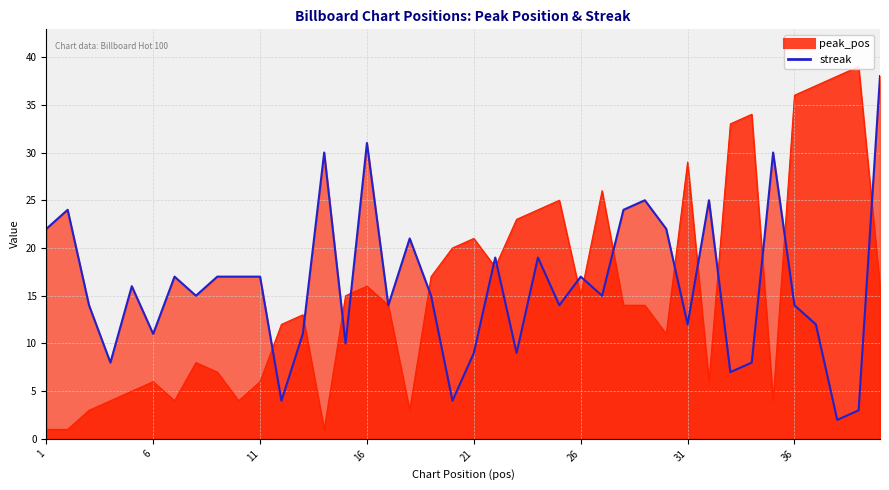

Reading right to left, extract all data points from this chart.

peak_pos: 40=16	39=39	38=38	37=37	36=36	35=4	34=34	33=33	32=6	31=29	30=11	29=14	28=14	27=26	26=15	25=25	24=24	23=23	22=18	21=21	20=20	19=17	18=3	17=14	16=16	15=15	14=1	13=13	12=12	11=6	10=4	9=7	8=8	7=4	6=6	5=5	4=4	3=3	2=1	1=1
streak: 40=38	39=3	38=2	37=12	36=14	35=30	34=8	33=7	32=25	31=12	30=22	29=25	28=24	27=15	26=17	25=14	24=19	23=9	22=19	21=9	20=4	19=15	18=21	17=14	16=31	15=10	14=30	13=11	12=4	11=17	10=17	9=17	8=15	7=17	6=11	5=16	4=8	3=14	2=24	1=22